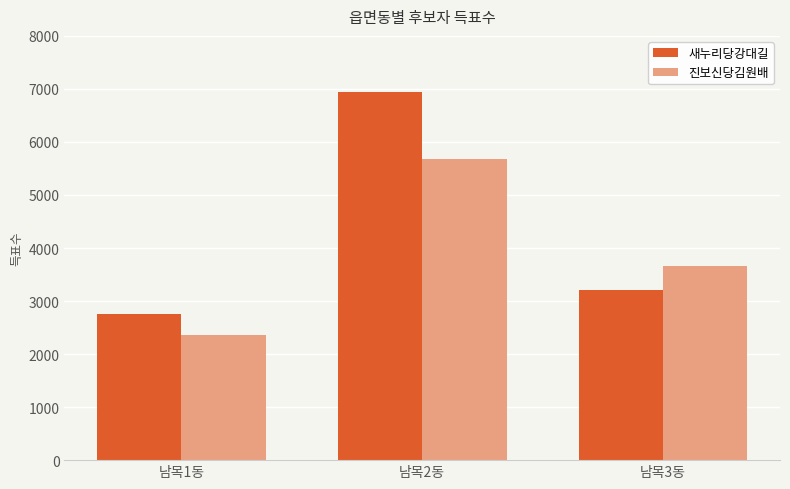

How many categories are shown in the chart?

3